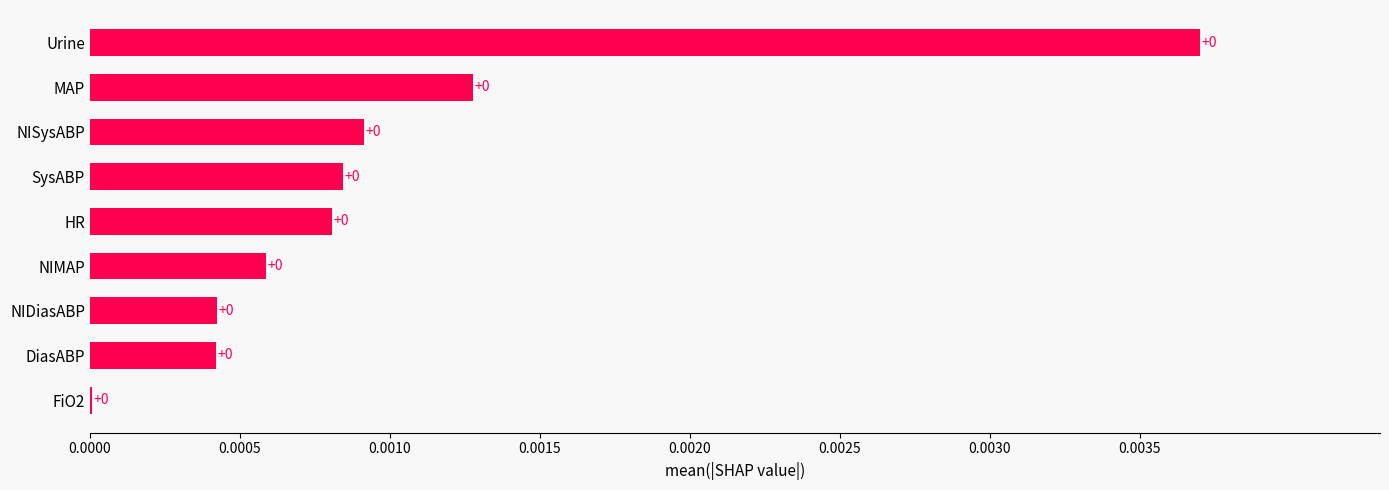

Does the chart contain stacked bars?

No